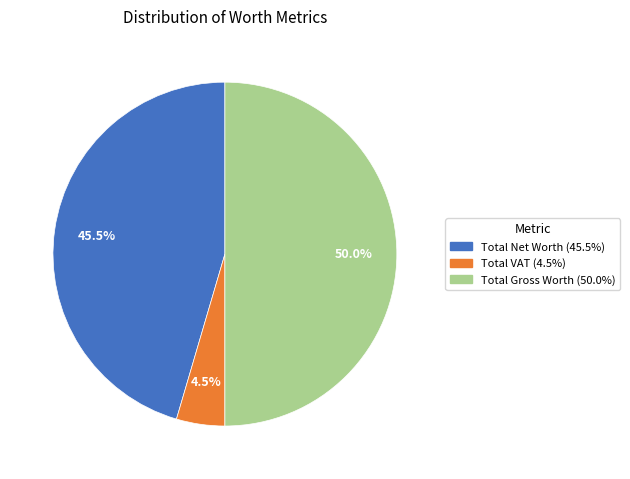

Is the sum of Total Gross Worth and Total VAT greater than half?

Yes